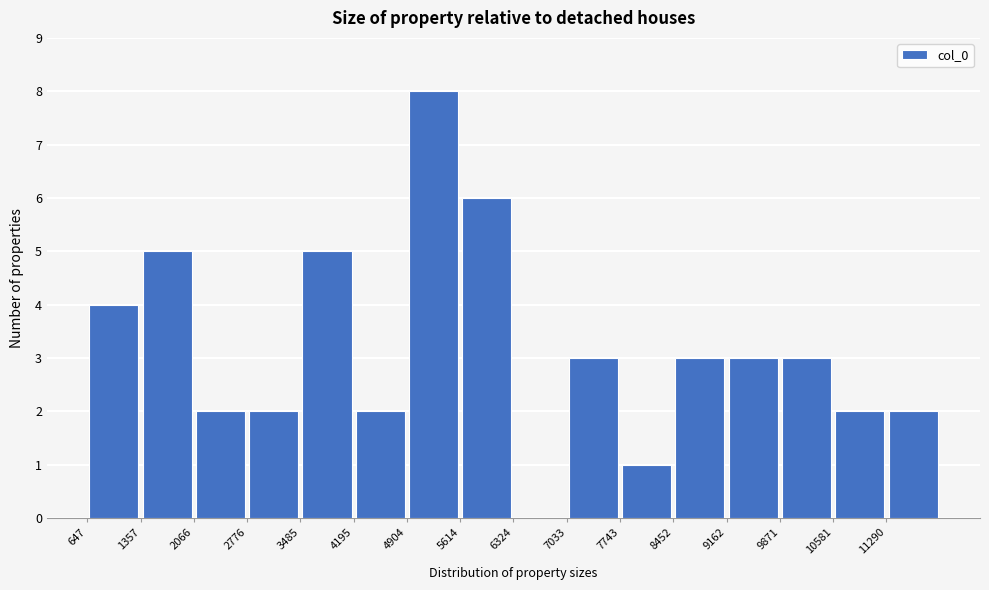

How tall is the bar that spans 7700 to 8500 on the x-axis? Neither the bar edges nor the heights are printed on the chart, so give them approximately, as read against the axes.

1